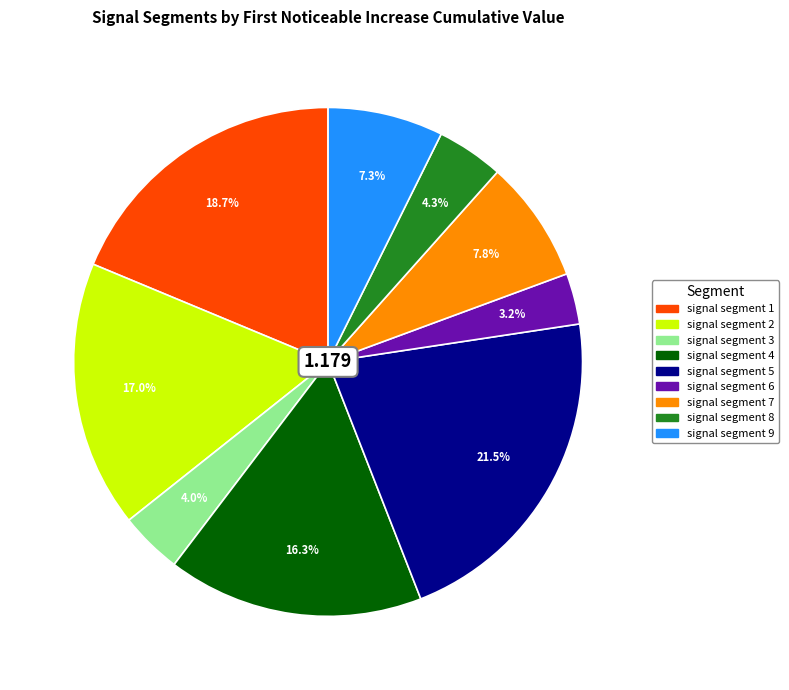

What percentage is the signal segment 4 slice, to the nearest percent?

16%